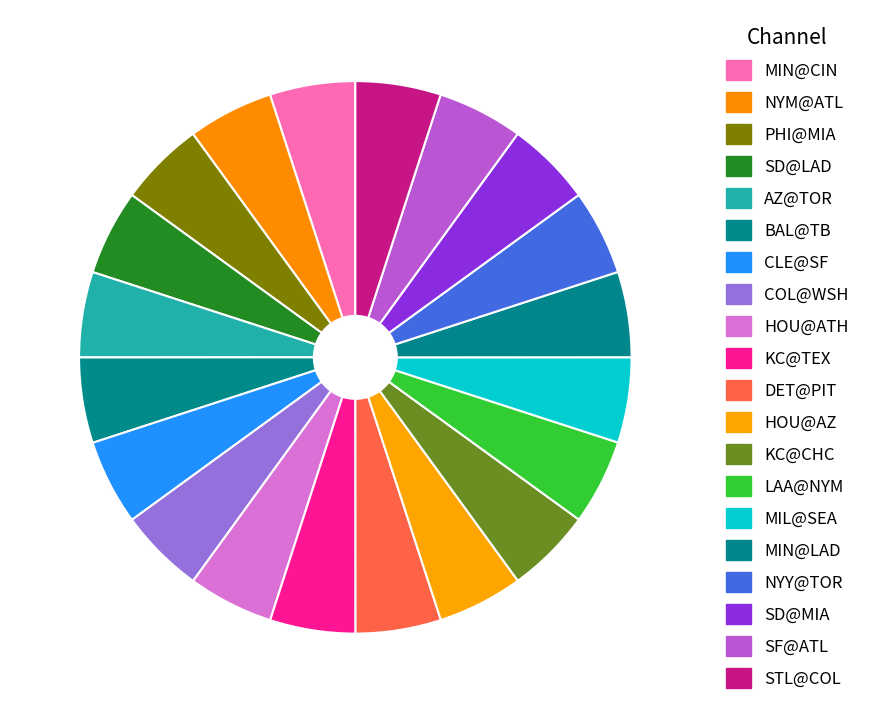

To the nearest percent, what is the combined percentage of SF@ATL and MIN@CIN?

10%